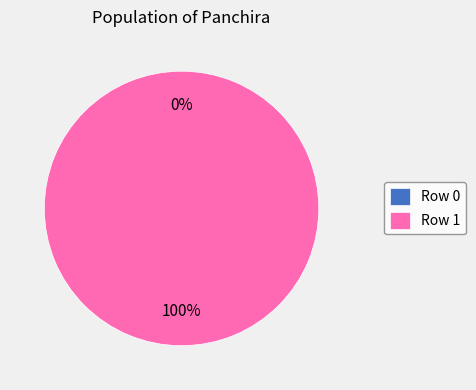

What percentage is the Row 1 slice, to the nearest percent?

100%